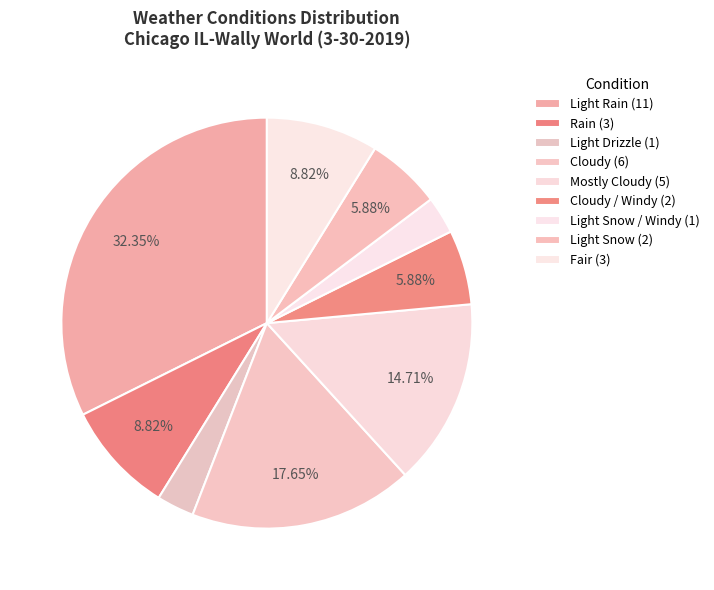

Rank the categories by value from lowest to highest.

Light Drizzle, Light Snow / Windy, Cloudy / Windy, Light Snow, Rain, Fair, Mostly Cloudy, Cloudy, Light Rain